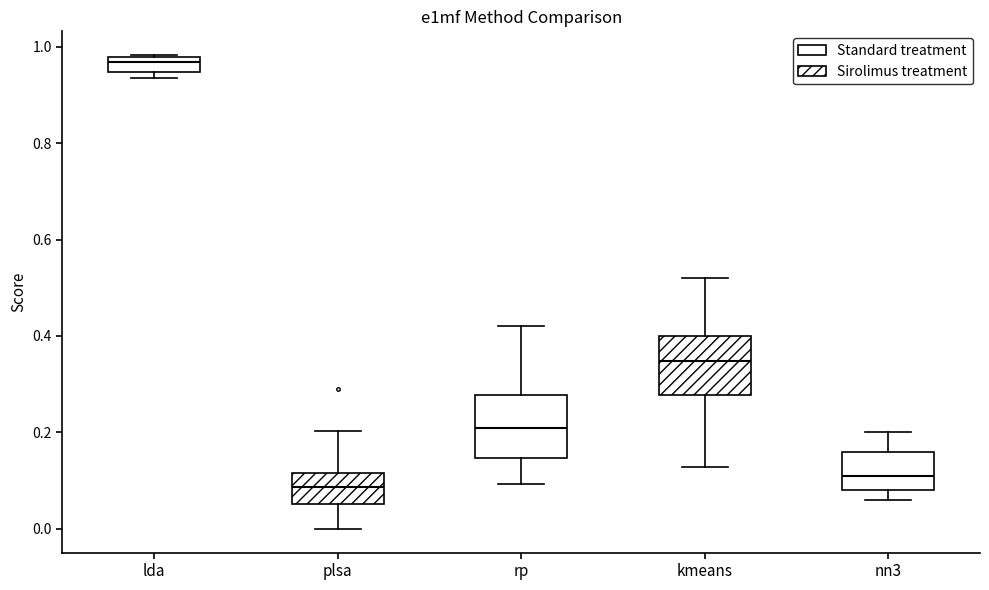

Which box's median line is the highest?

lda